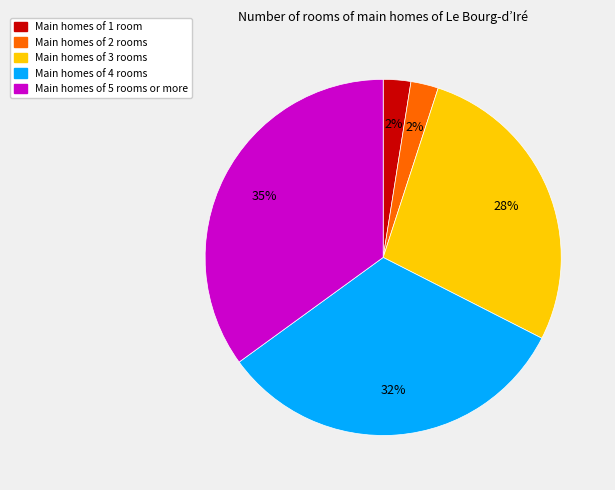

Is there a majority slice in this chart?

No